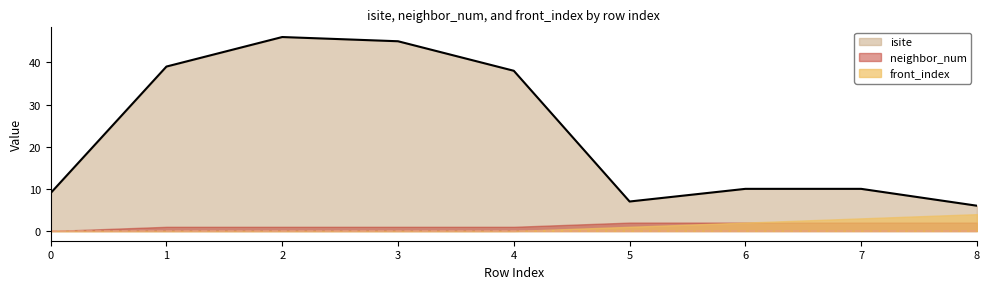

The value of front_index at 3 is -1. True or false?

False